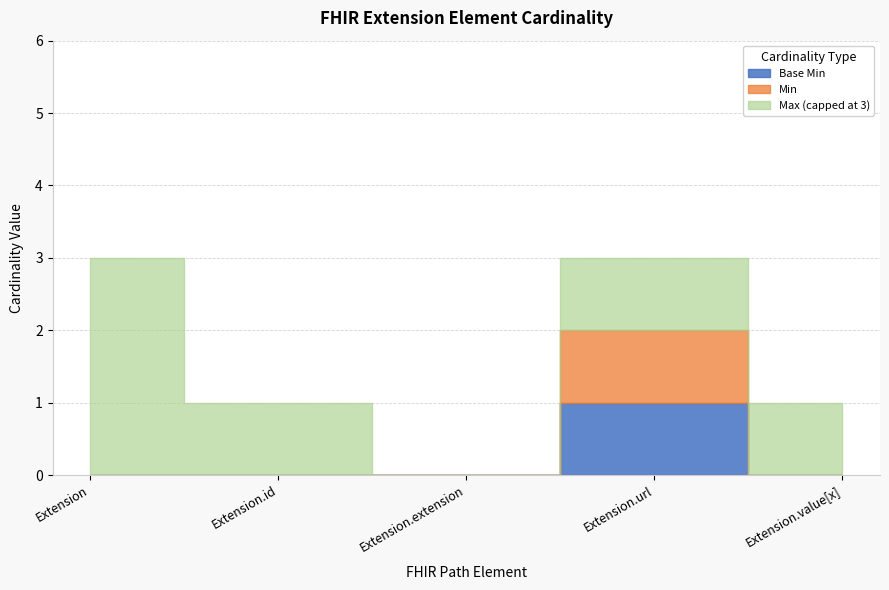

At which label does Extension.value[x] reach its minimum?

Extension